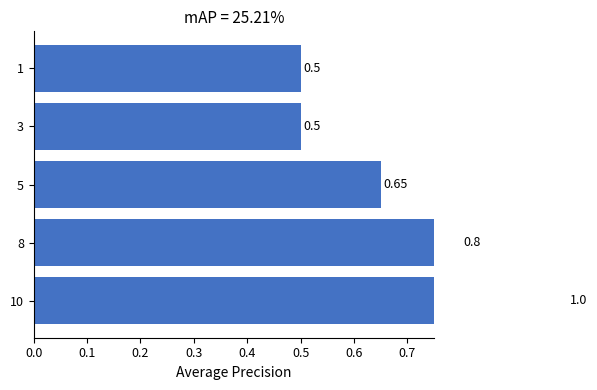

What is the difference between the second highest and second lowest values?

0.3